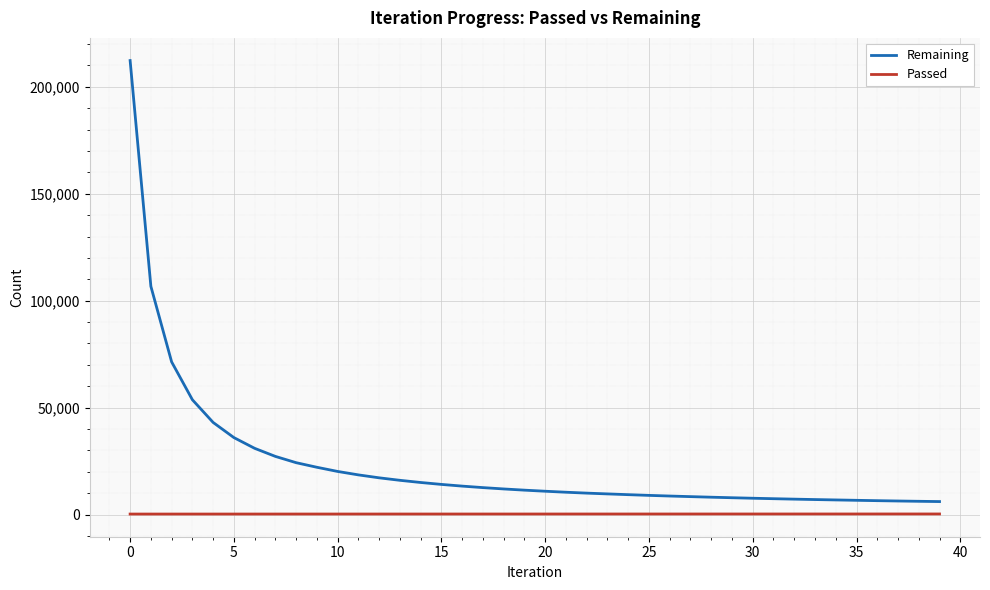

What is the greatest value displayed?

212282